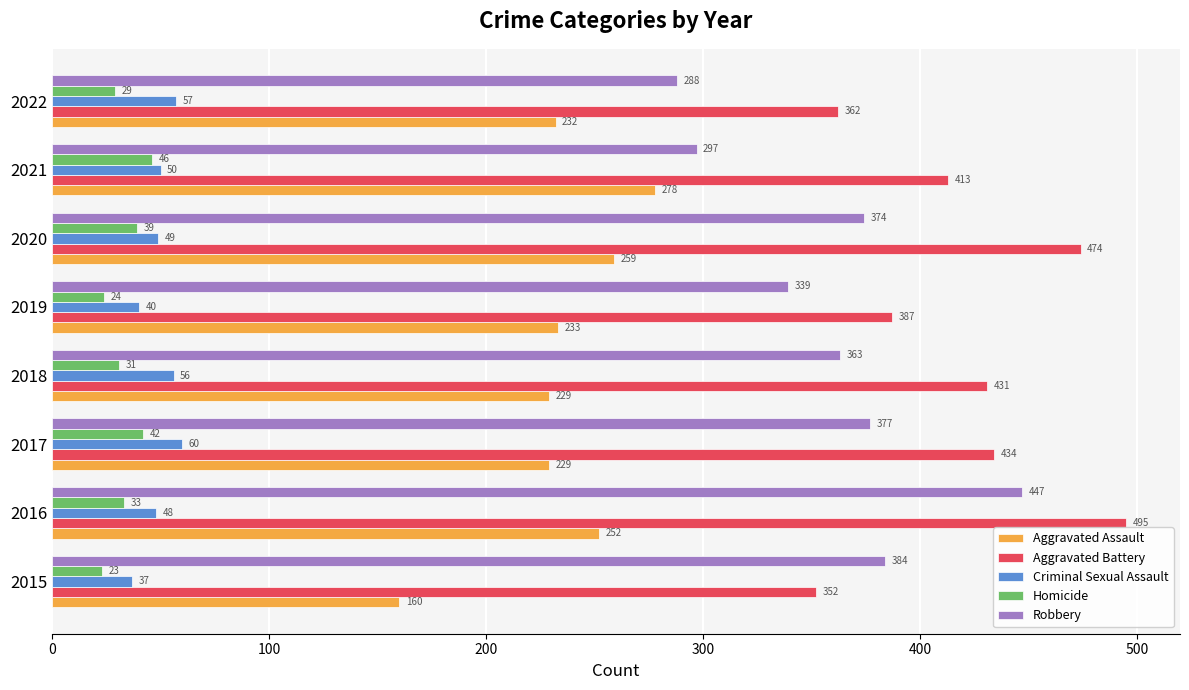

What is the difference between the maximum and second lowest values in the Robbery series?

150